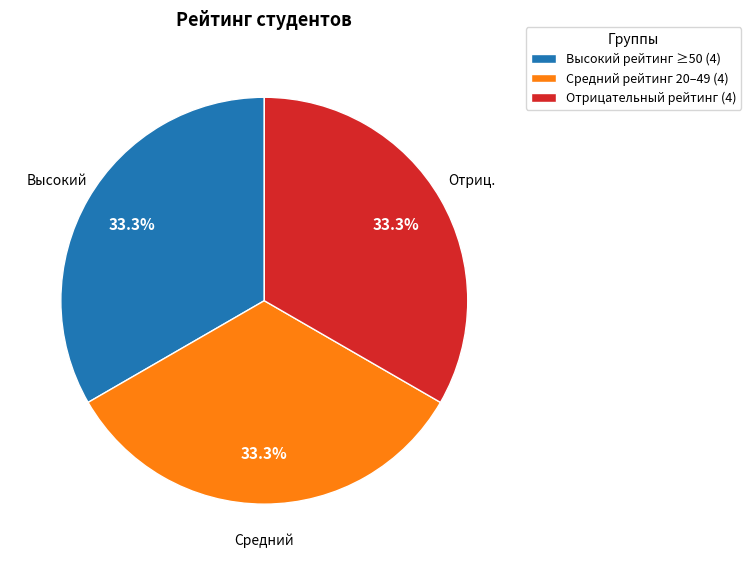

Does Отрицательный рейтинг (4) represent more than half of the total?

No